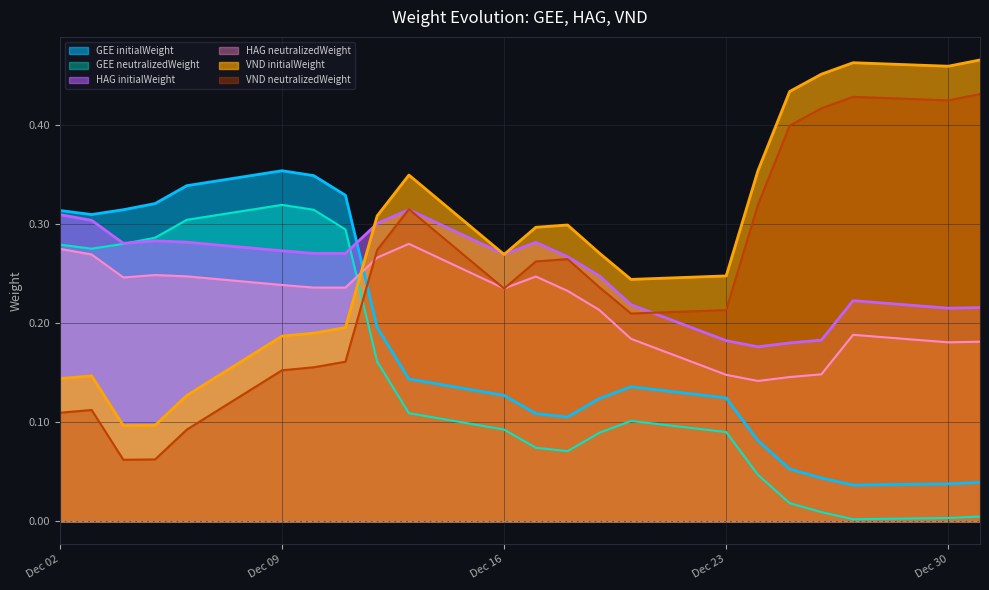

Which category has the highest value across all series?

2024-12-31